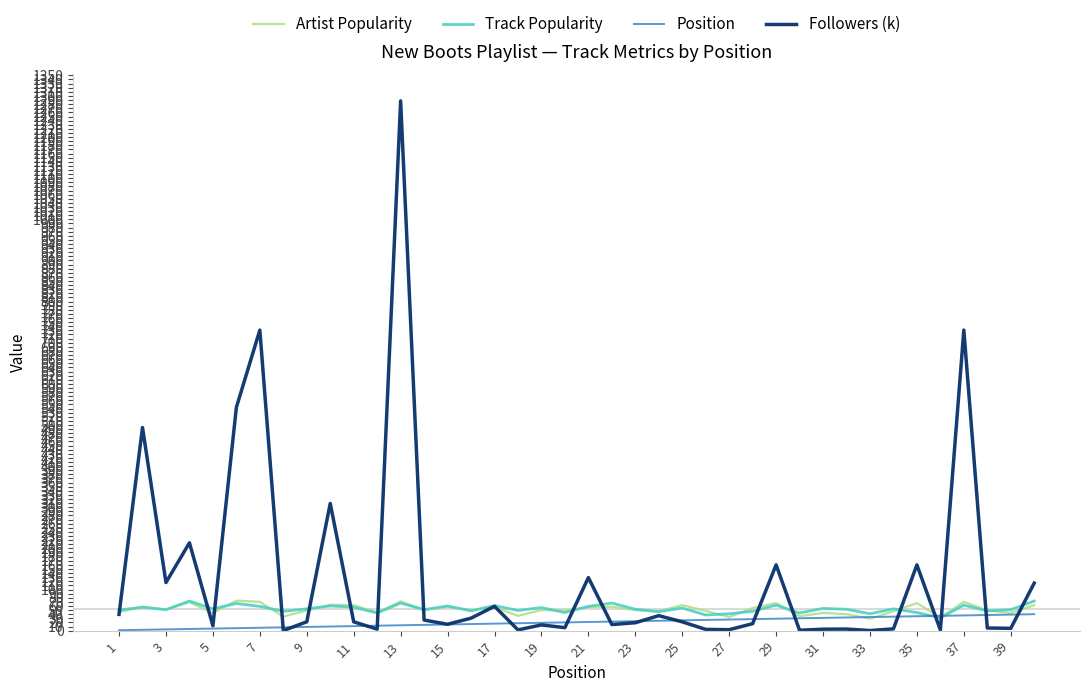

Which series has the largest total across all categories?

Followers (k)